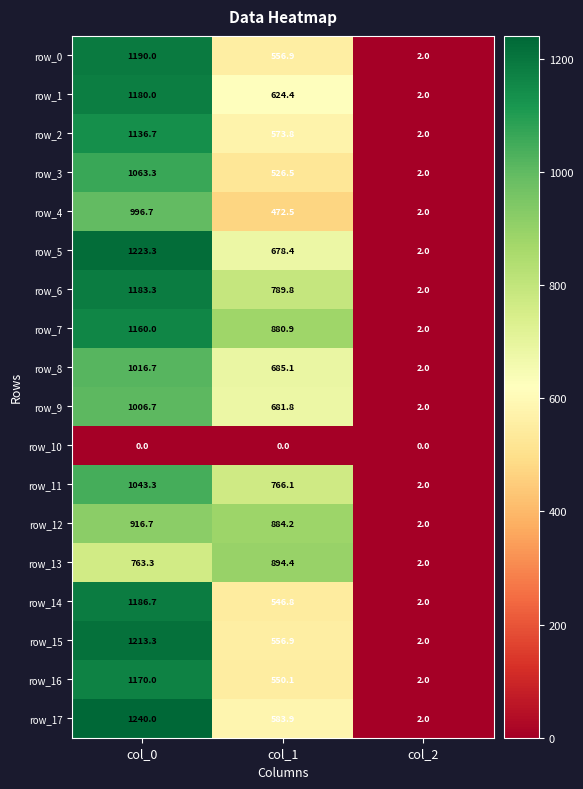

How many data points in row_3 are less than 526?

1